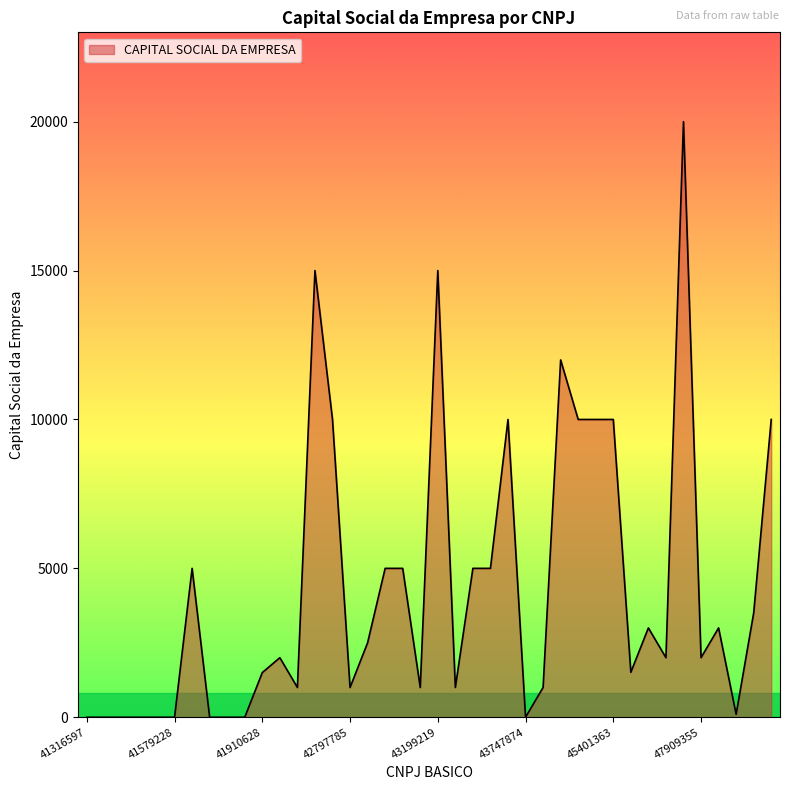

What is the difference between the maximum and minimum values?

20000